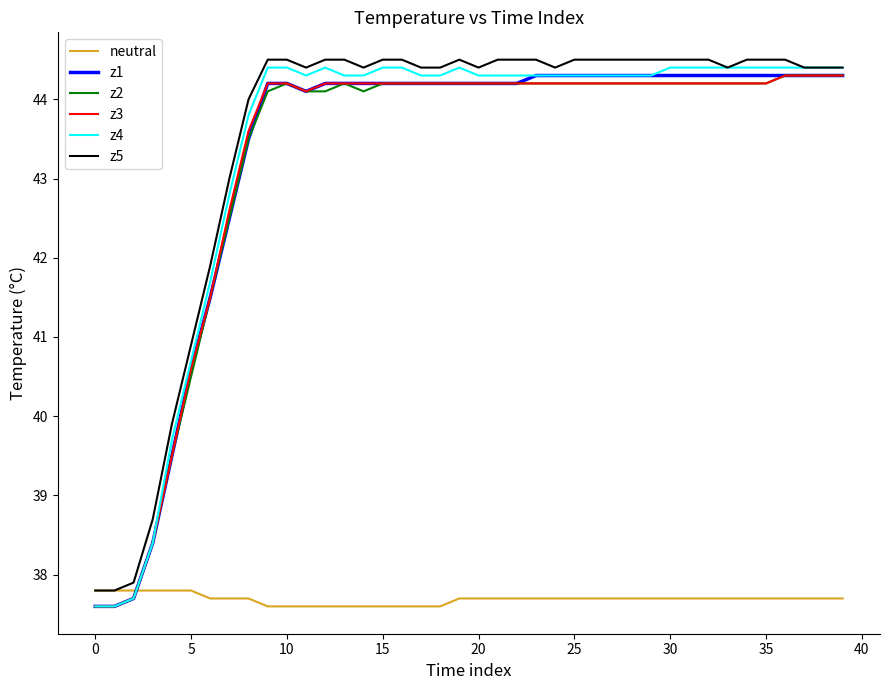

True or false: z4 and neutral intersect in this chart.

True